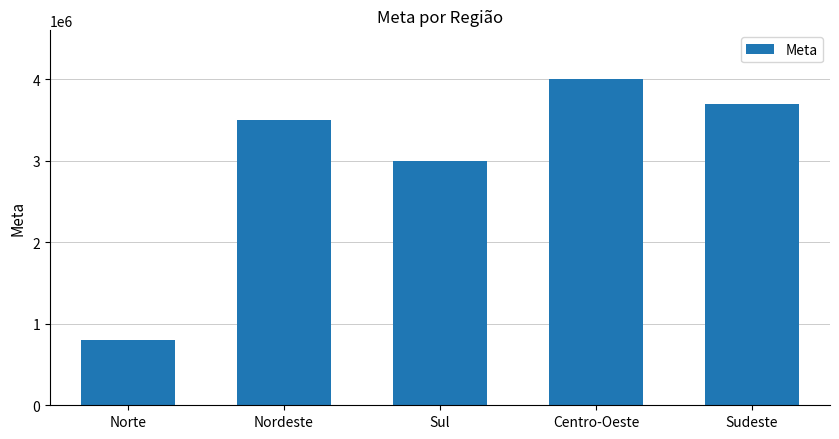

What is the greatest value displayed?

4000000